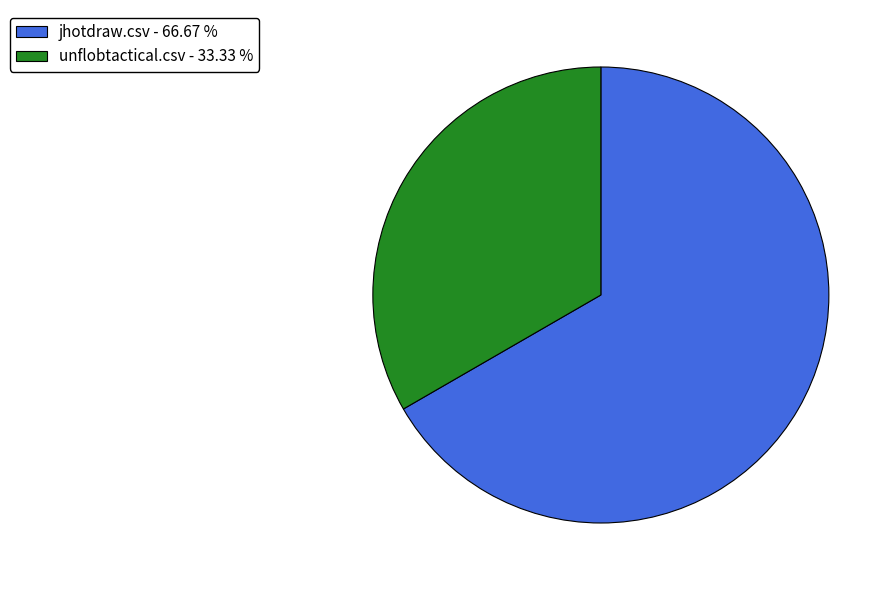

Which slice is the smallest?

unflobtactical.csv - 33.33 %